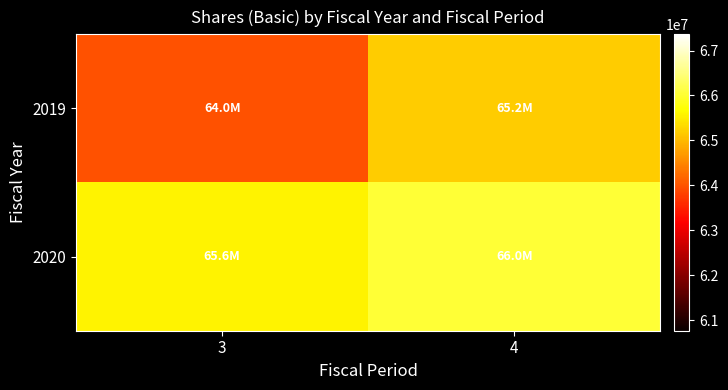

How many categories are shown in the chart?

2